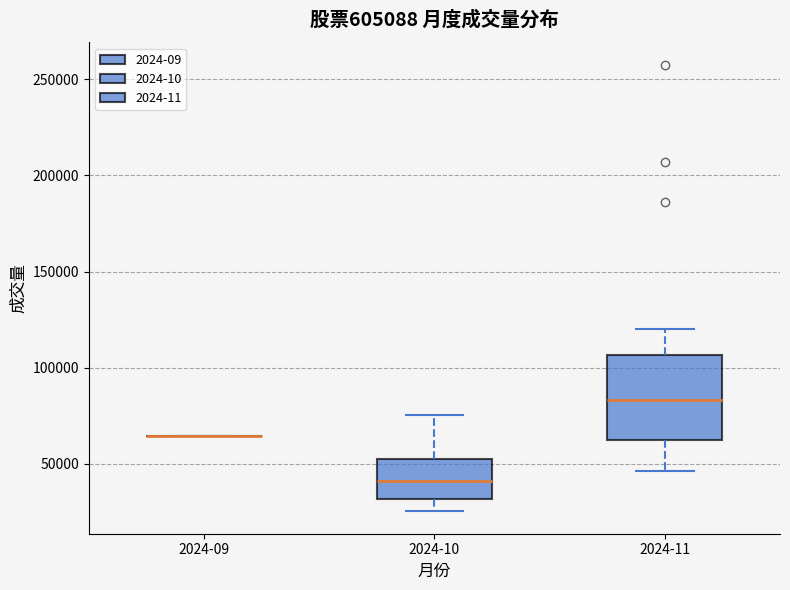

Reading left to right, transcribe this box plot: for each box, give where its median line is, the range the box spans, and where its two whiskers end, as read against the y-axis. The values are not printed on the chart, so give them approximately, as read against the axis.

2024-09: box collapsed to a line at 65000, whiskers 65000 to 65000
2024-10: median 40000, box 30000 to 50000, whiskers 25000 to 75000
2024-11: median 85000, box 60000 to 105000, whiskers 45000 to 120000